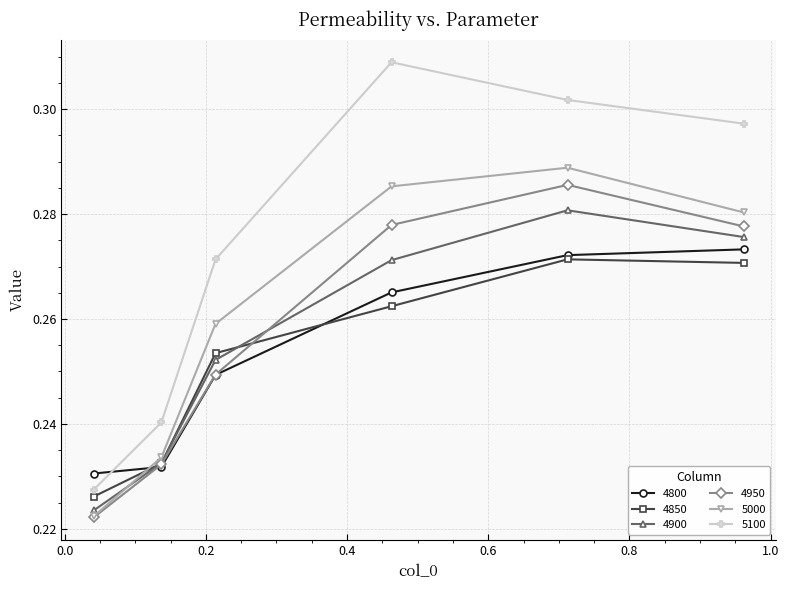

Which series has the largest total across all categories?

5100